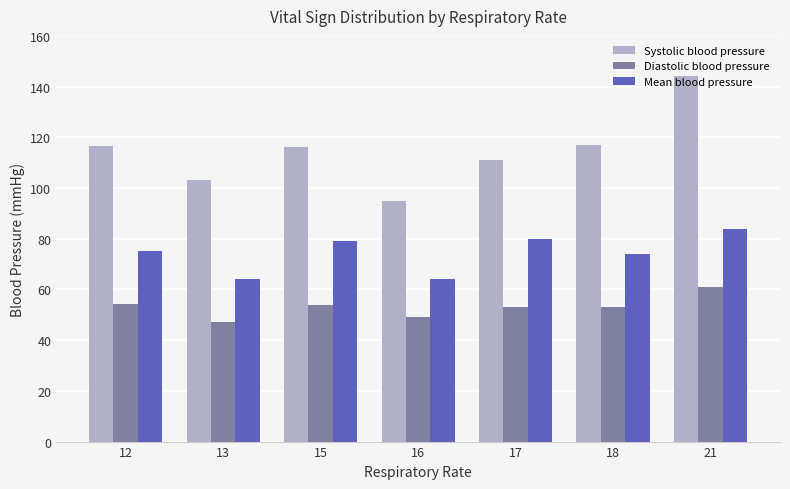

What is the average value of the Mean blood pressure series?

74.3